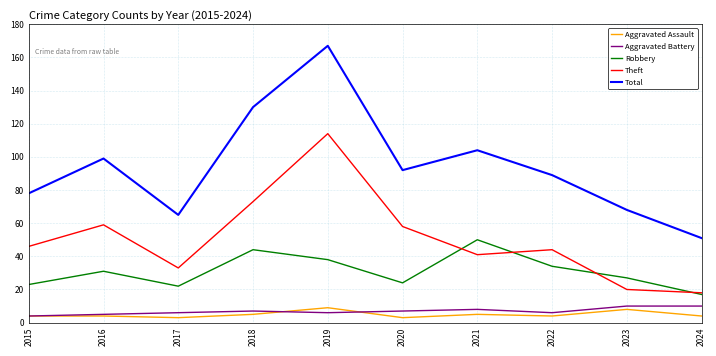

Is the value of Aggravated Assault at 2018 greater than the value of Robbery at 2019?

No